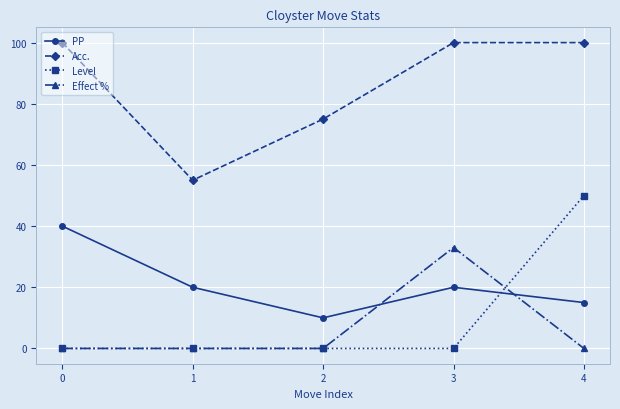

Rank the series by their maximum value, from lowest to highest.

Effect %, PP, Level, Acc.